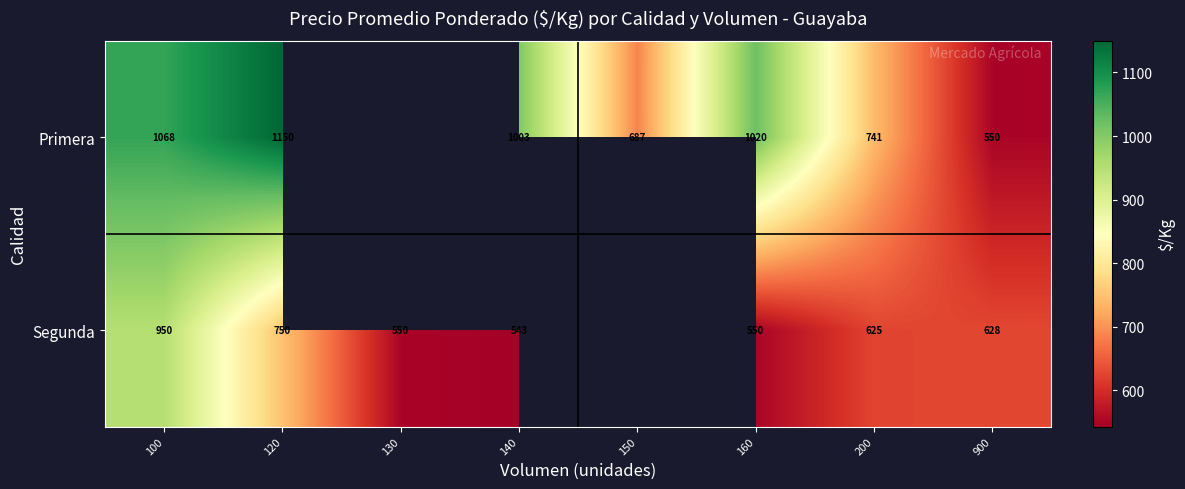

At 160, list the series in order from smallest to largest.

Segunda, Primera